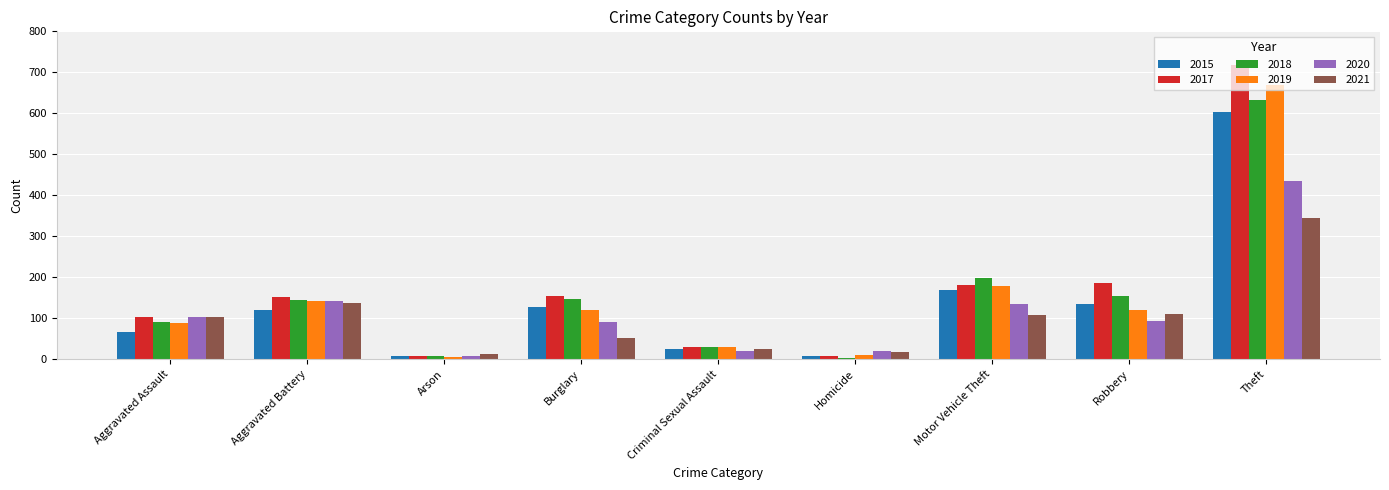

What position from the left is Burglary?

4